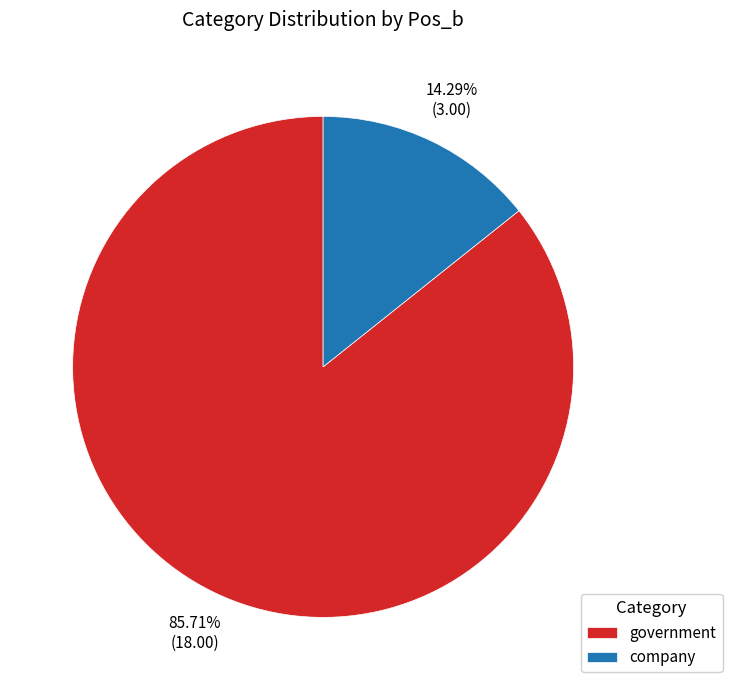

The government slice represents 86% of the pie. True or false?

True